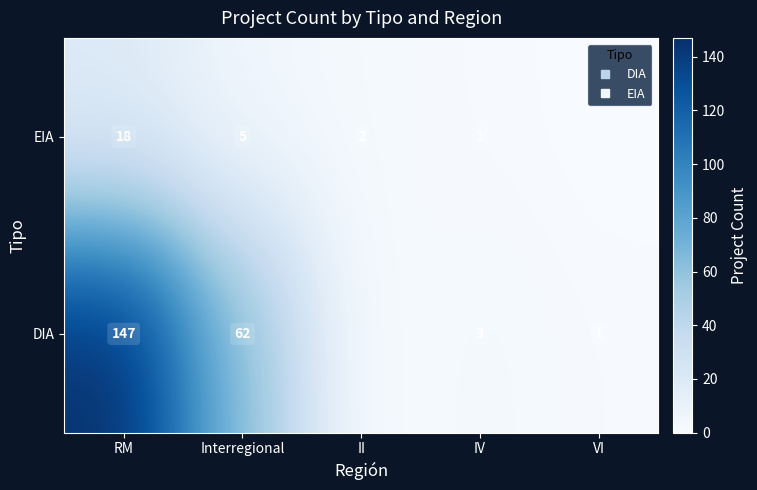

What is the total value across all series at RM?

165